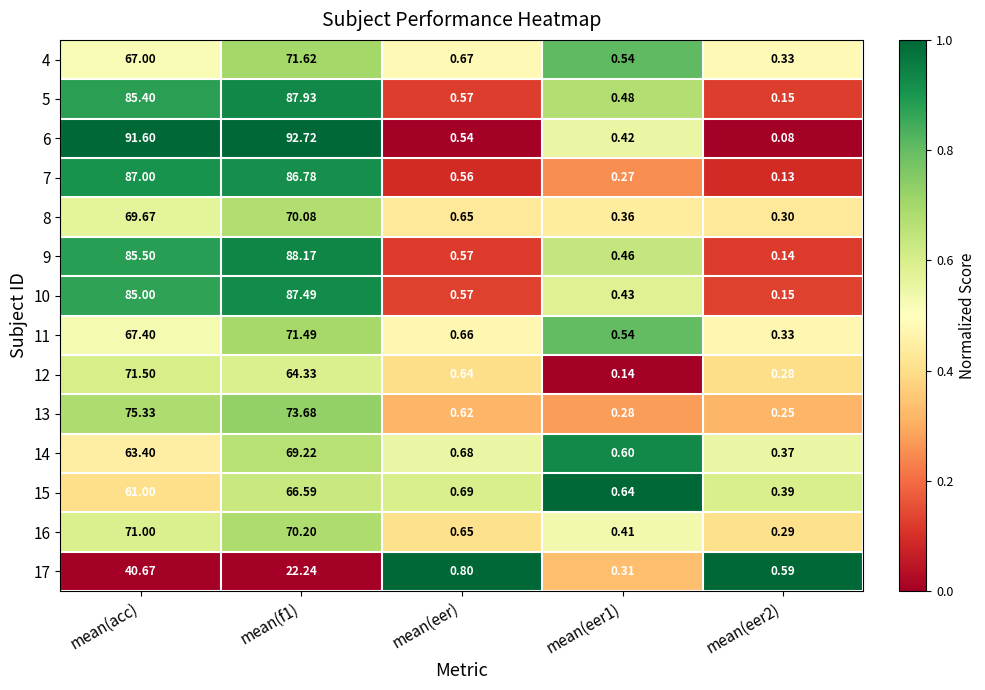

At which category does the chart reach its minimum across all series?

mean(eer2)